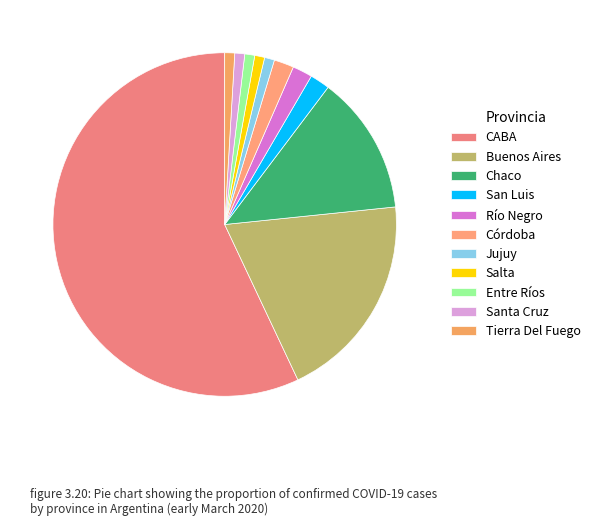

The Buenos Aires slice represents 17% of the pie. True or false?

False